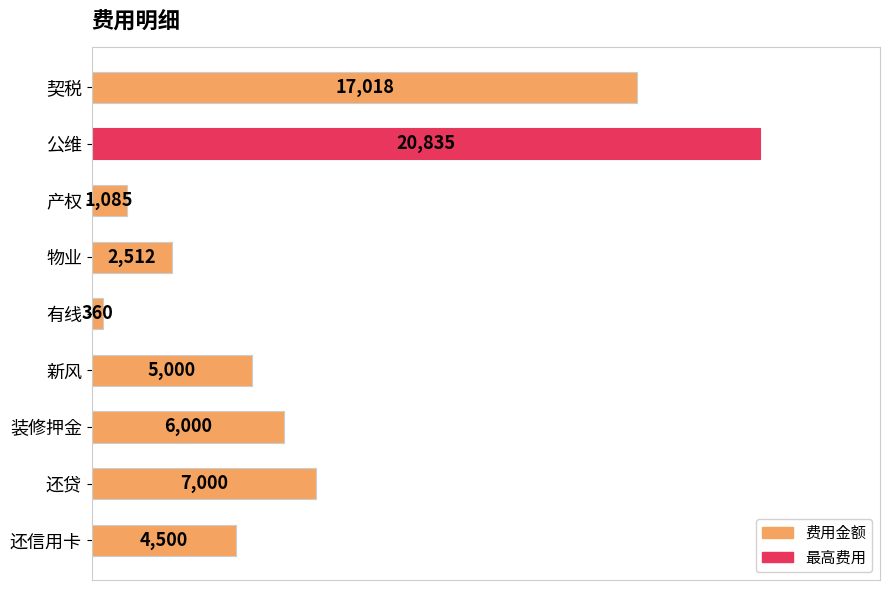

Reading top to bottom, transcribe all the data shown in this chart.

契税=17018	公维=20835	产权=1085	物业=2512	有线=360	新风=5000	装修押金=6000	还贷=7000	还信用卡=4500